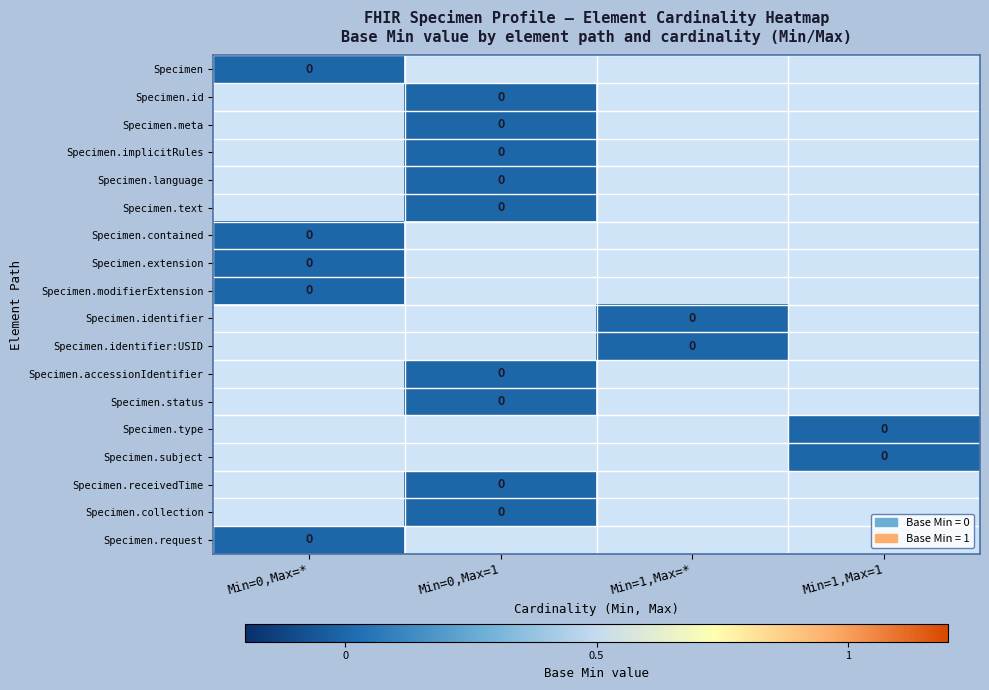

True or false: 0_* has a value of 0 at 1.

True